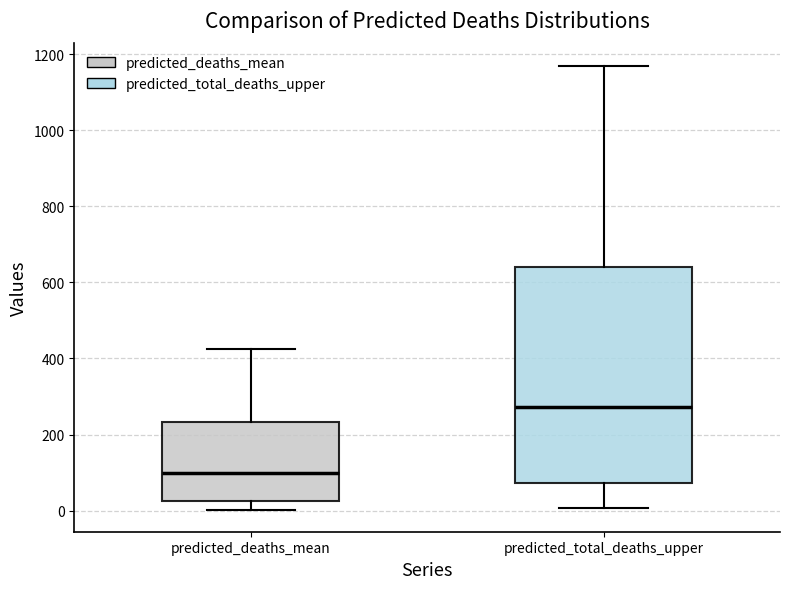

Which box's median line is the lowest?

predicted_deaths_mean